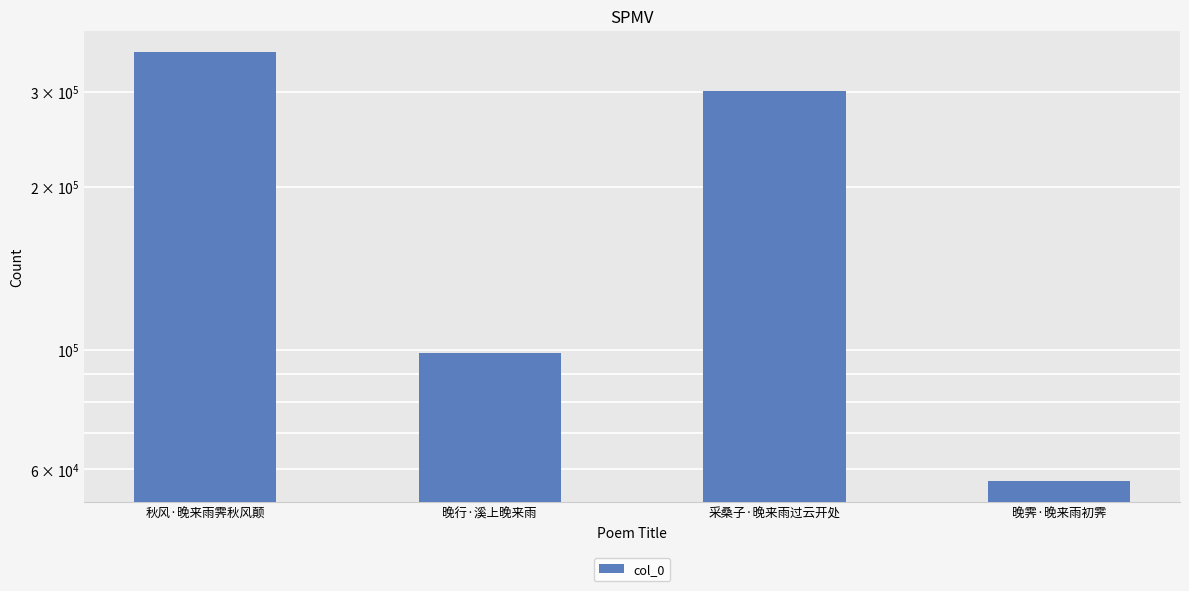

How many data points are less than 300301?

2